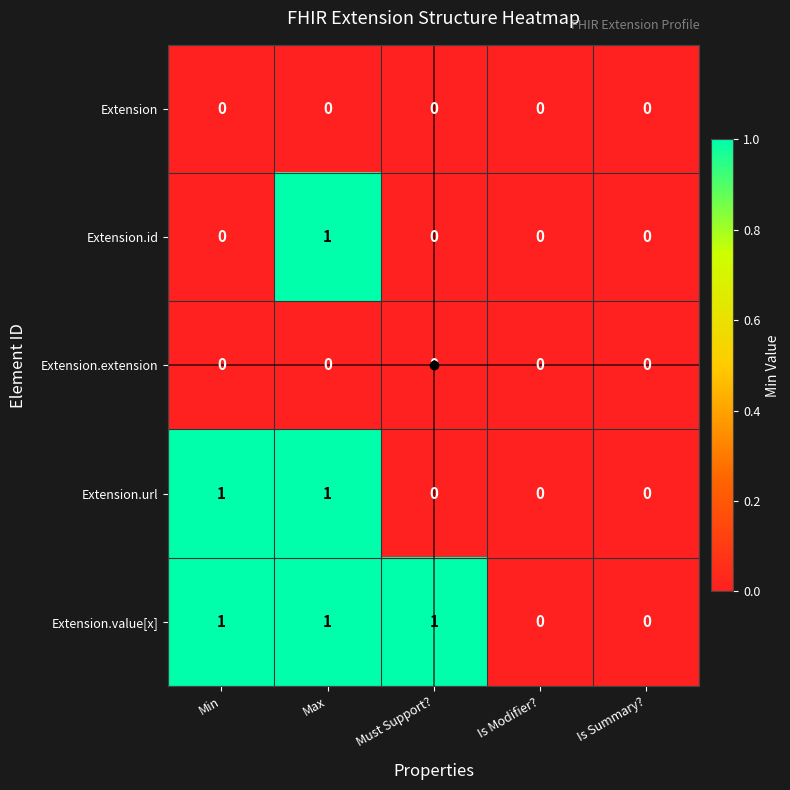

At which category is the sum across all series the highest?

Max